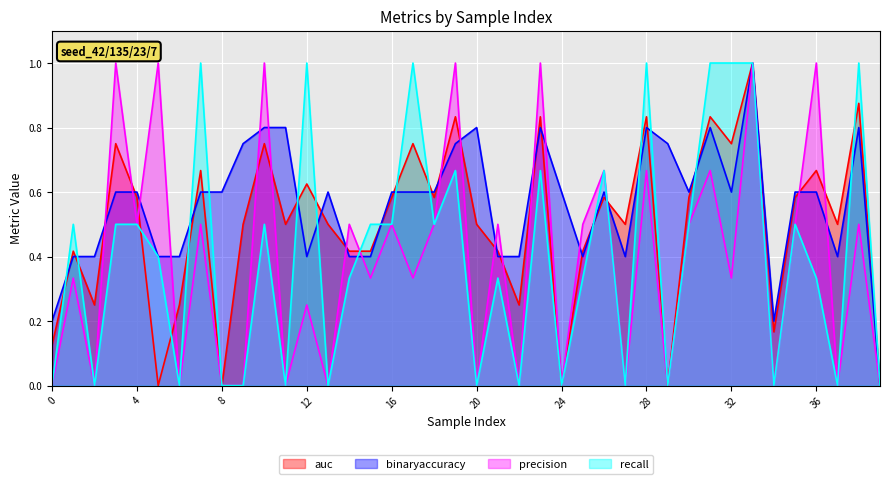

What is the maximum value for precision?

1.0